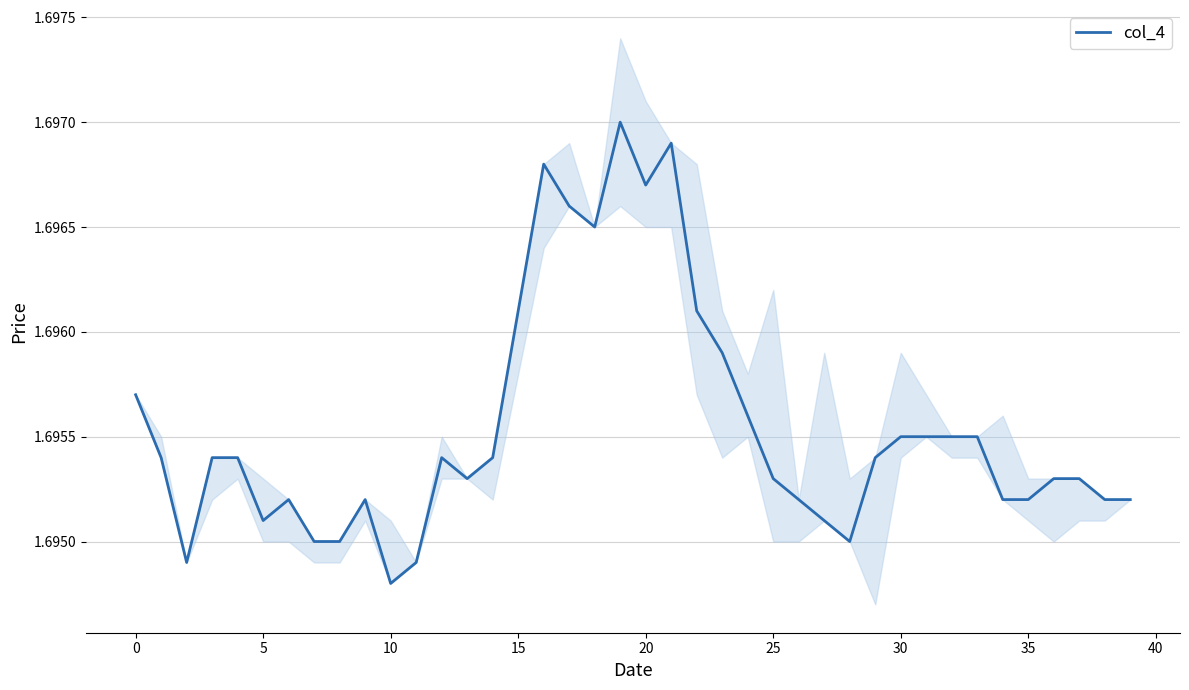

Reading left to right, list all the values displayed in this chart.

1.7	1.7	1.7	1.7	1.7	1.7	1.7	1.7	1.7	1.7	1.7	1.7	1.7	1.7	1.7	1.7	1.7	1.7	1.7	1.7	1.7	1.7	1.7	1.7	1.7	1.7	1.7	1.7	1.7	1.7	1.7	1.7	1.7	1.7	1.7	1.7	1.7	1.7	1.7	1.7